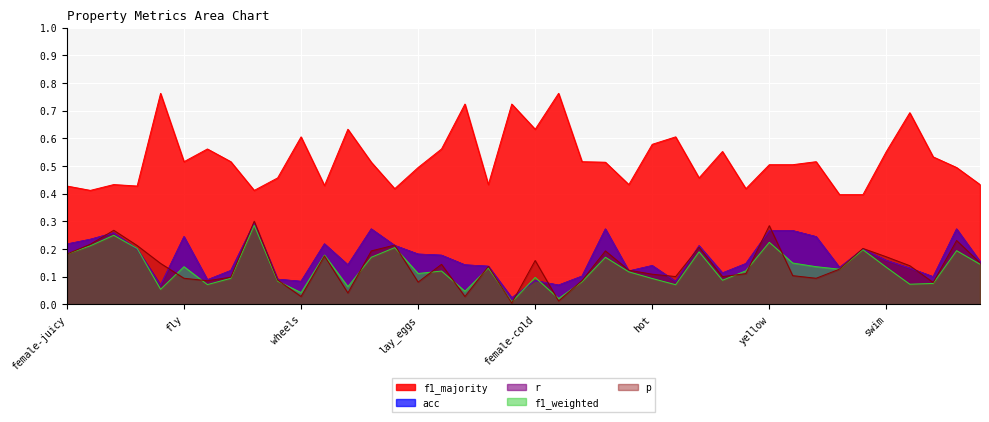

How many interior local valleys does the acc series have?

11